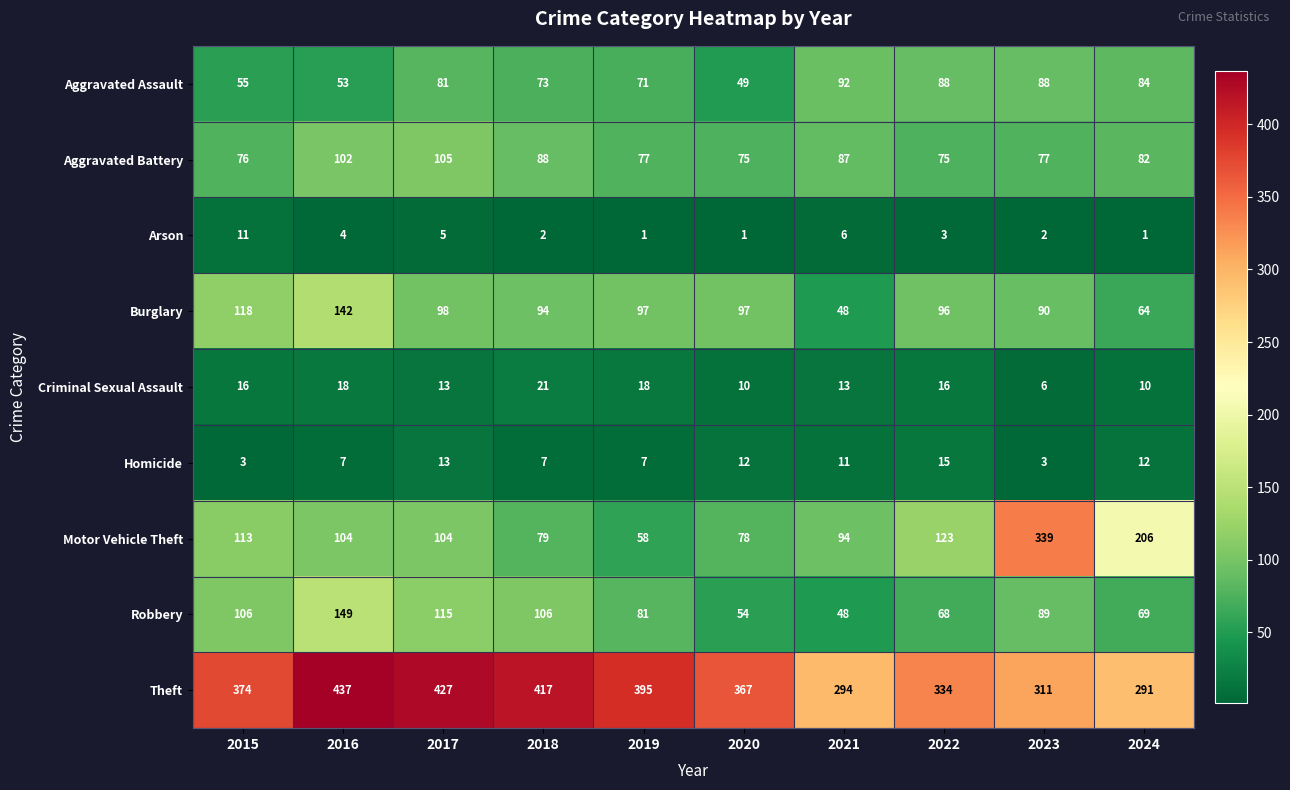

Which series has the largest total across all categories?

Theft